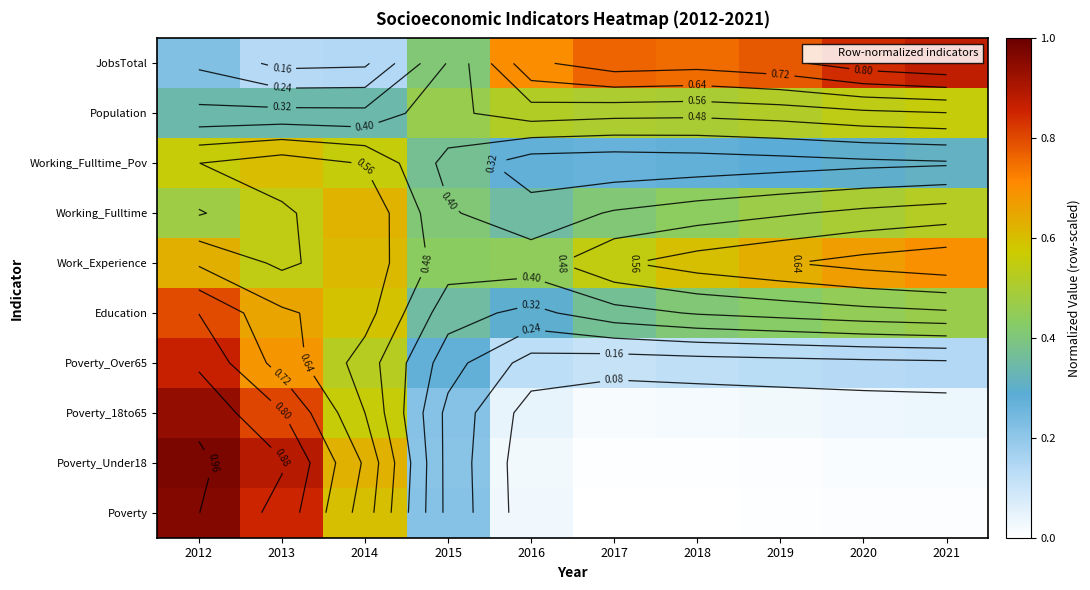

What is the difference between the maximum and minimum values in the Education series?

0.5